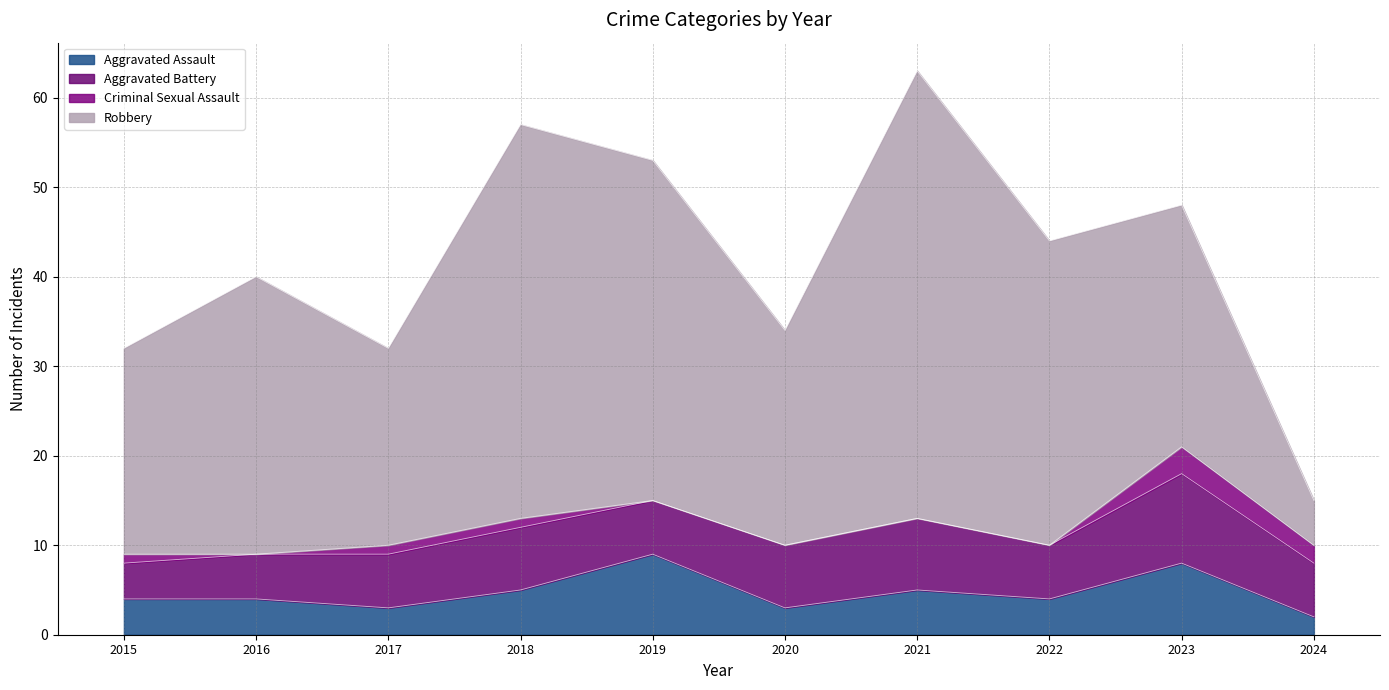

How many intersections are there between Aggravated Assault and Aggravated Battery?

2